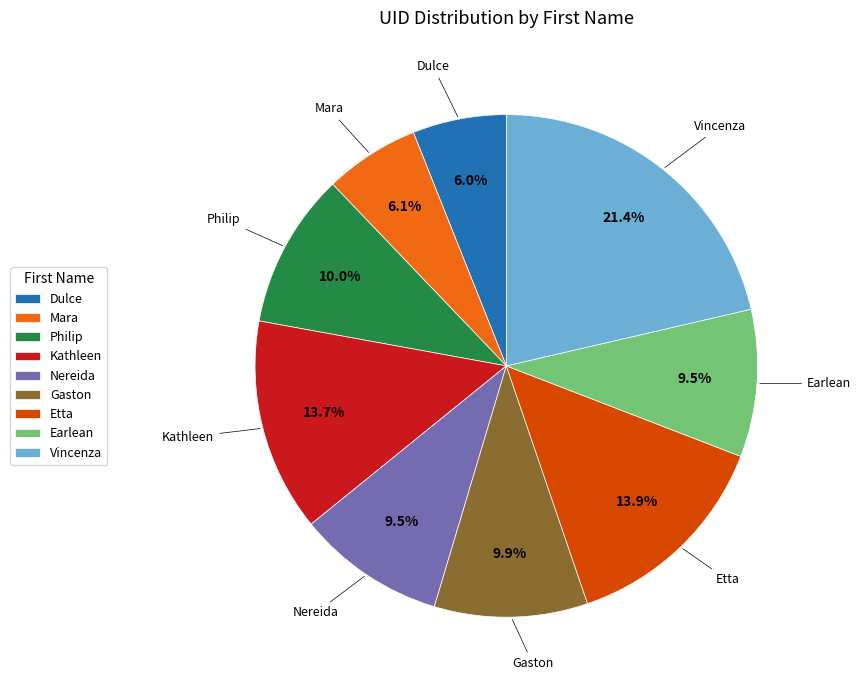

To the nearest percent, what is the combined percentage of Gaston and Nereida?

19%